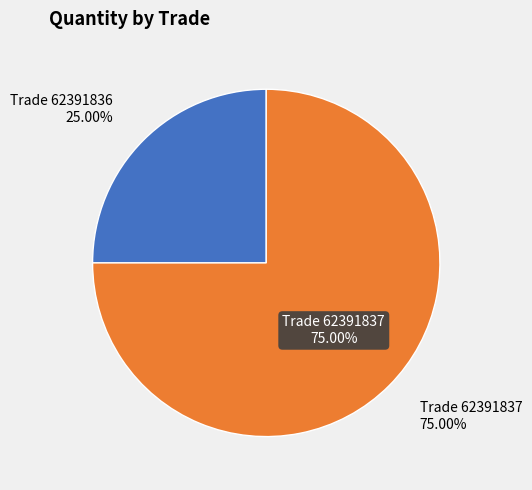

The Trade 62391836 slice represents 25% of the pie. True or false?

True